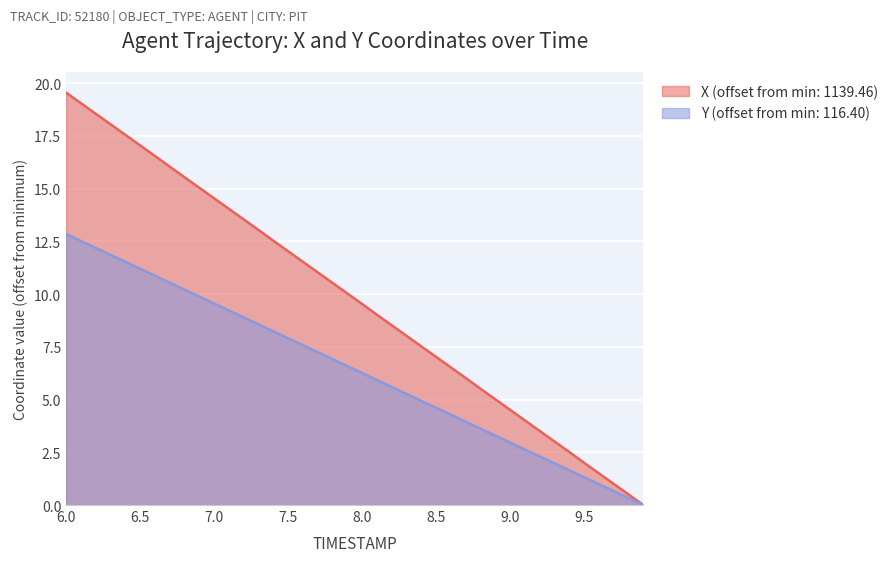

Rank the series by their average value, from lowest to highest.

Y (offset from min: 116.40), X (offset from min: 1139.46)